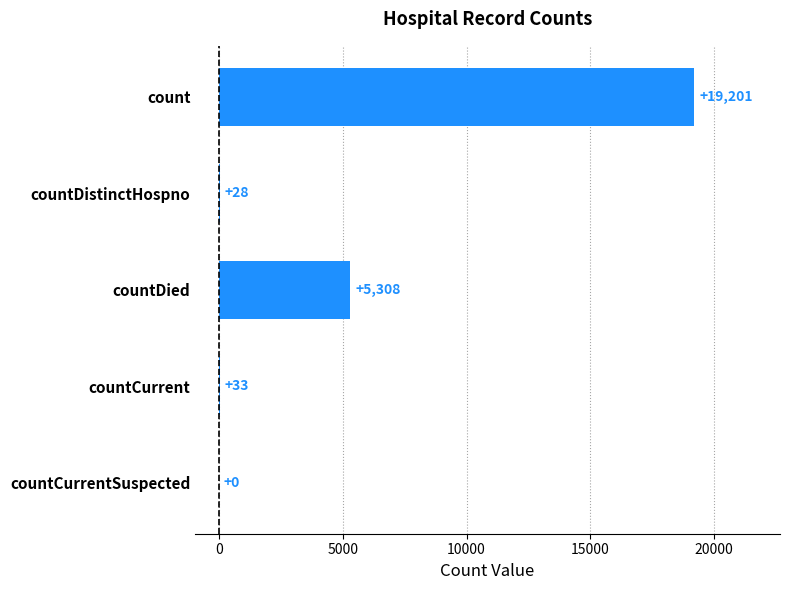

How many data points does each series have?

5